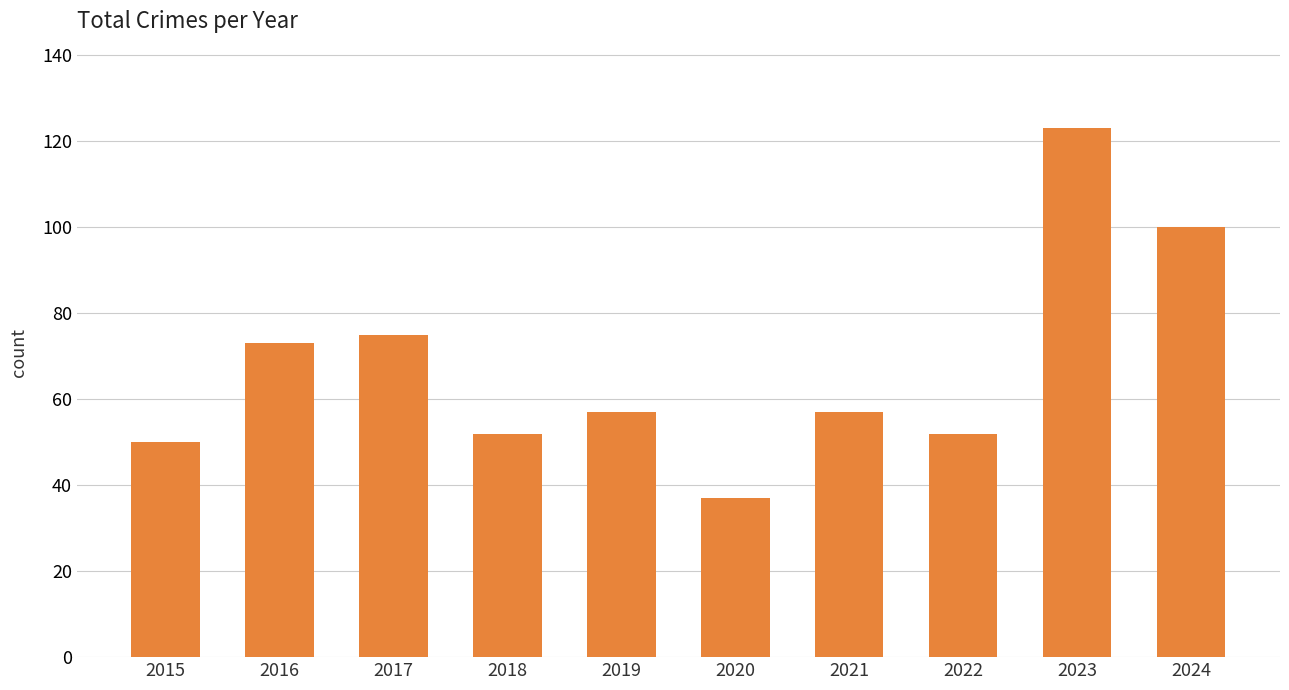

The value at 2016 is 73. True or false?

True